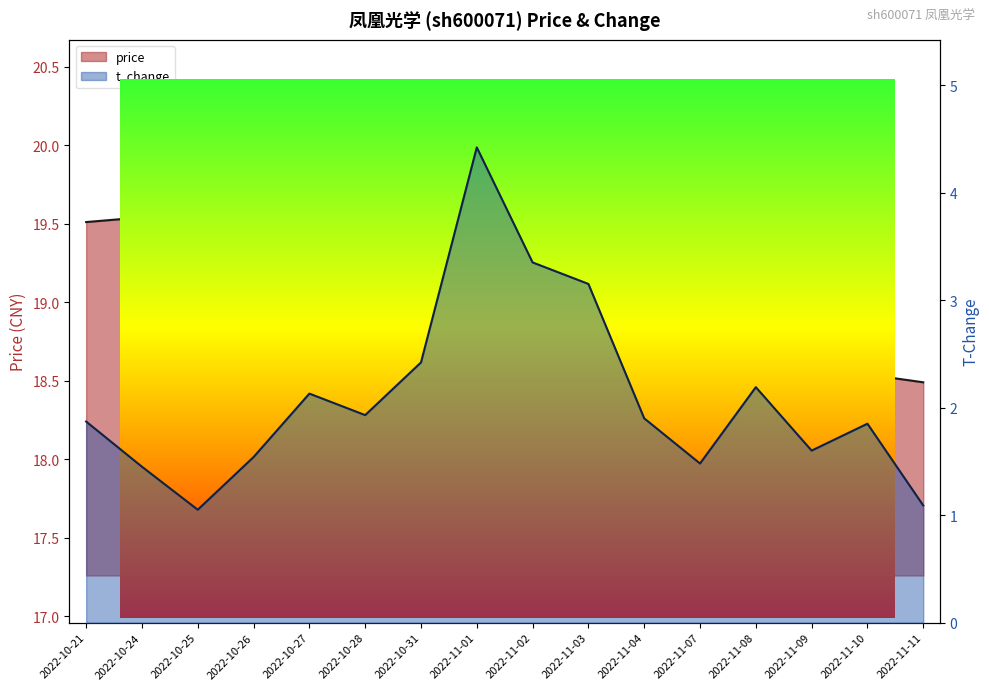

True or false: t_change and price cross at least once.

False